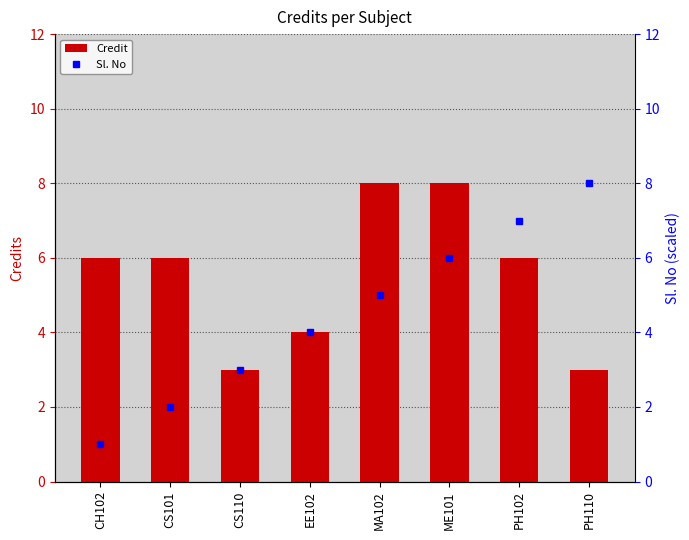

What position from the right is EE102?

5